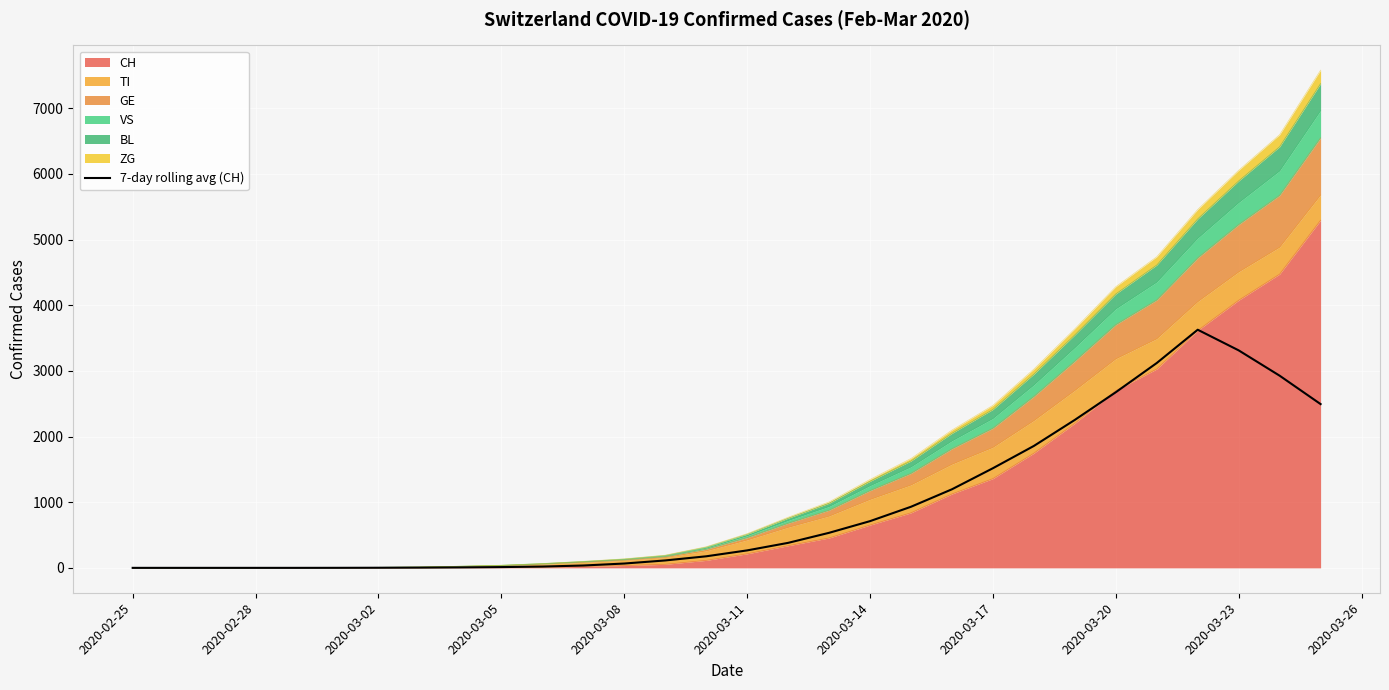

What position from the left is 2020-02-28?

2